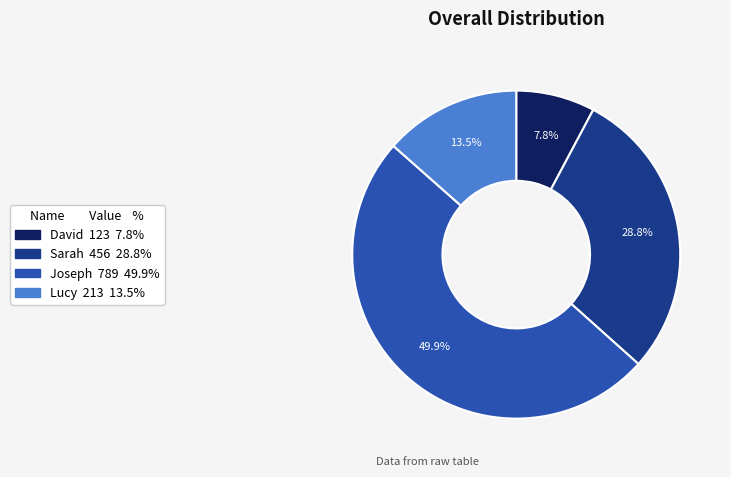

What is the total percentage of Joseph and Sarah?

78.7%